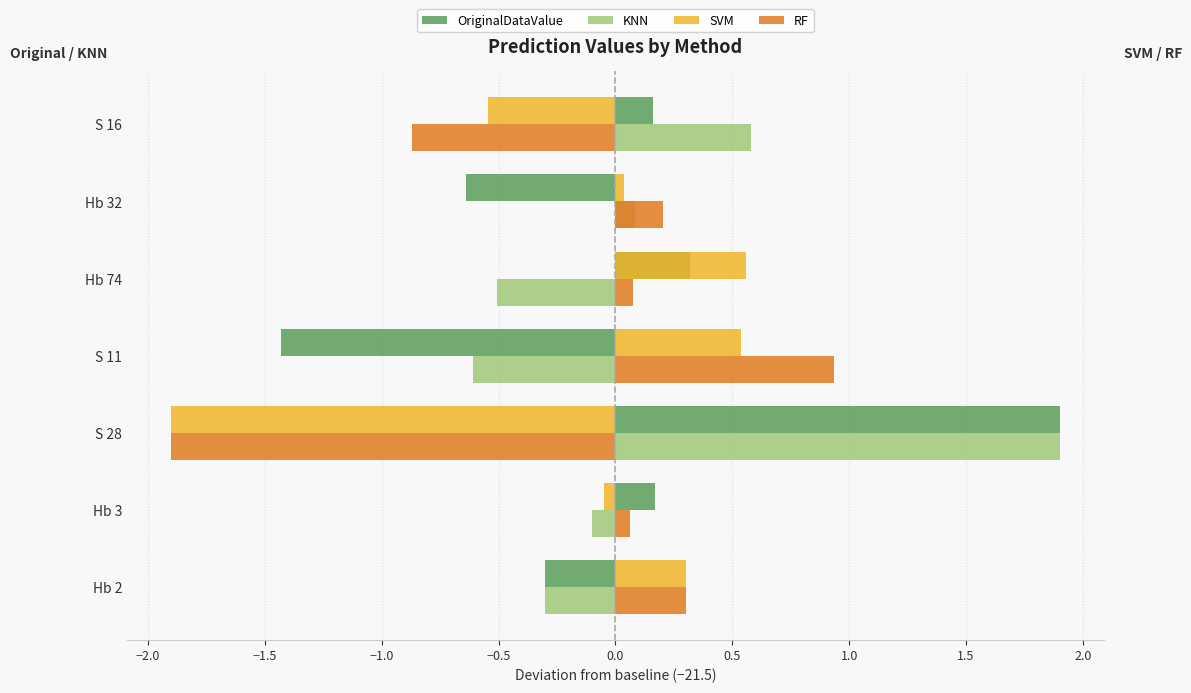

Is the value of RF at S 11 greater than the value of OriginalDataValue at S 11?

Yes